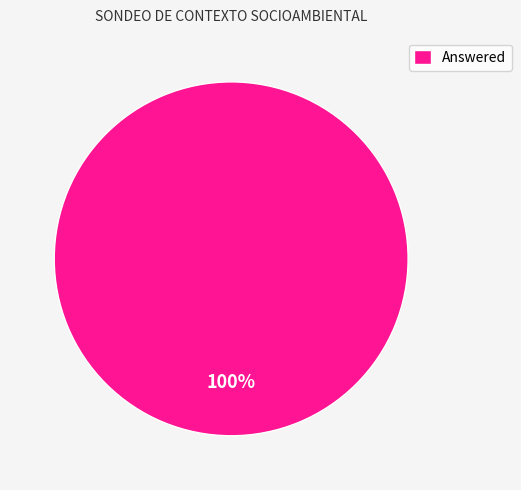

Is it true that Answered is 100% of the pie?

True